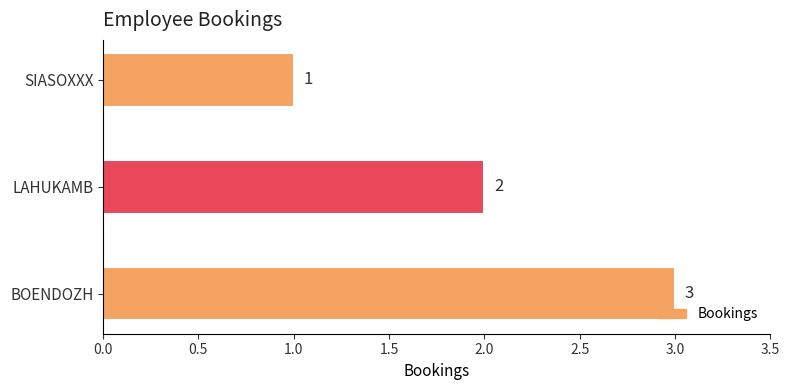

How many data points are less than 2?

1